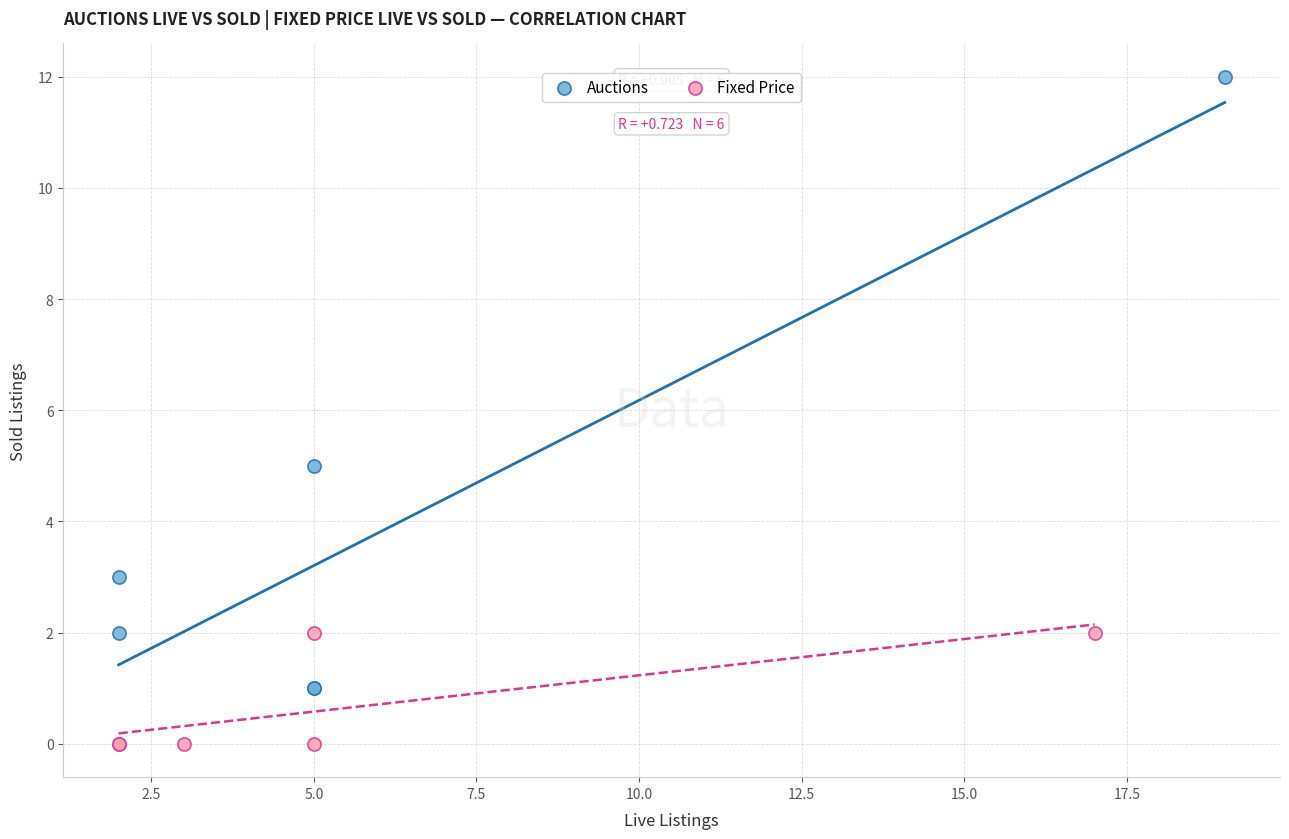

Which series reaches the maximum Y coordinate?

Auctions